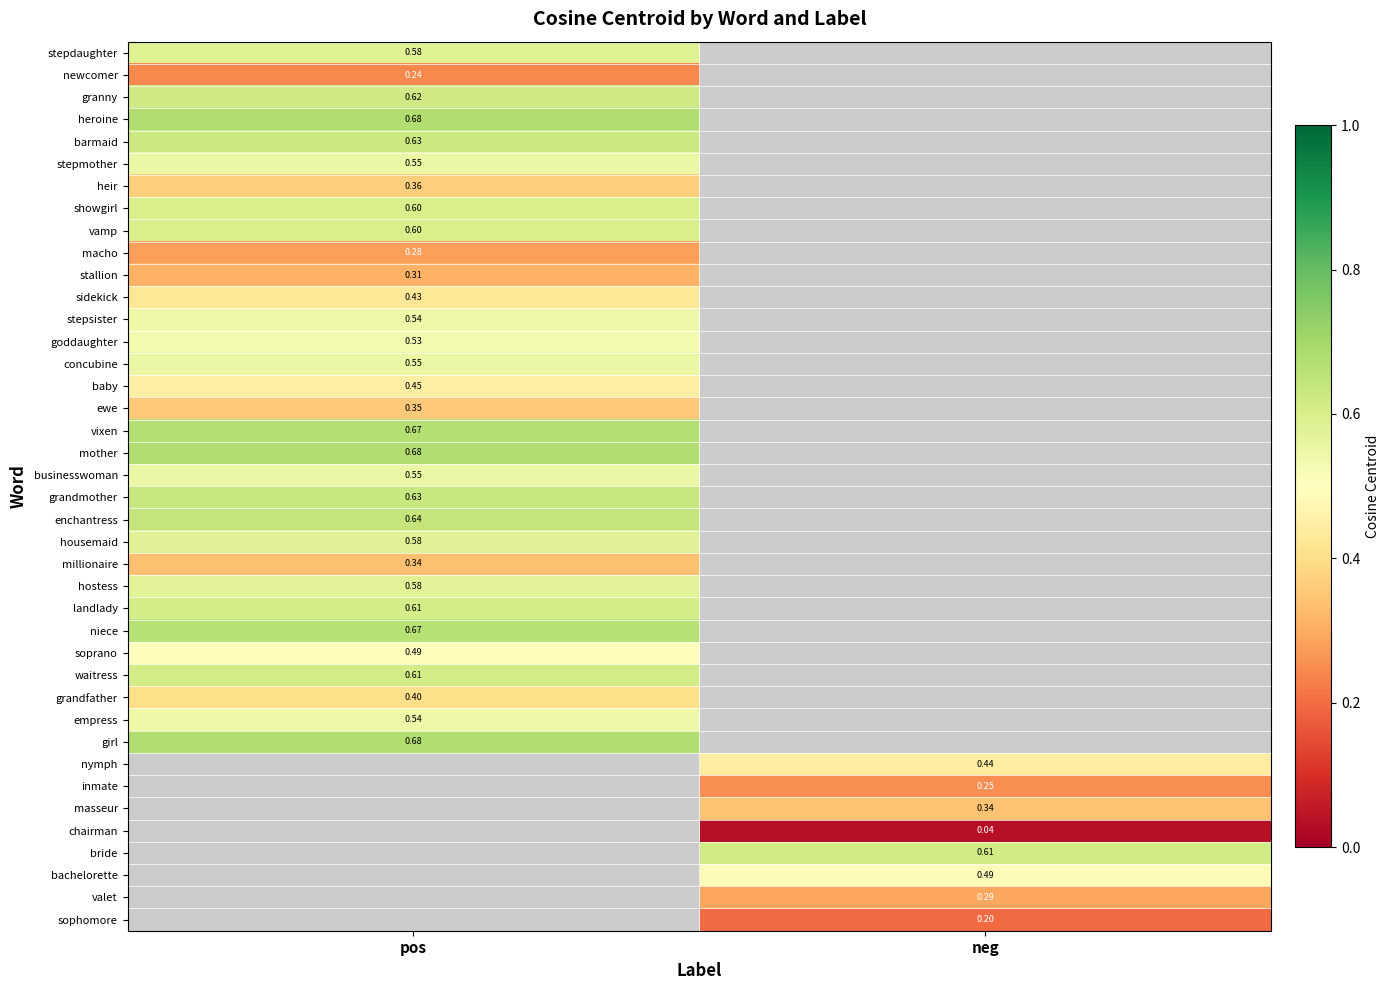

The value of macho at pos is 0.3. True or false?

True